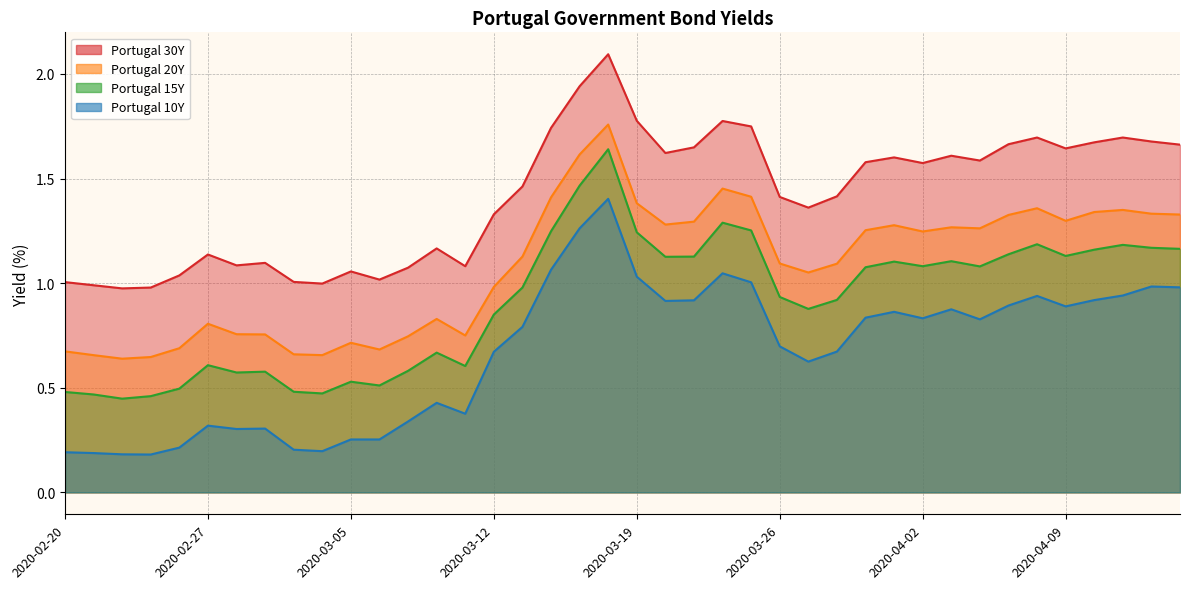

What is the difference between the highest and lowest values at 2020-03-02?

0.8